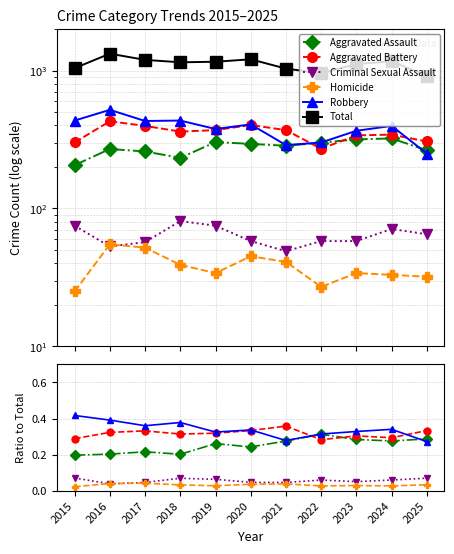

At which label does Aggravated Battery reach its peak?

2021